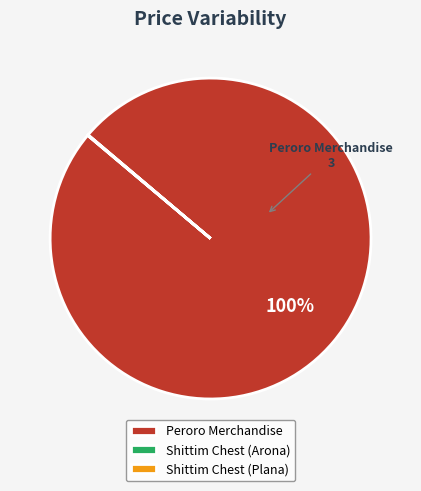

What is the majority slice?

Peroro Merchandise